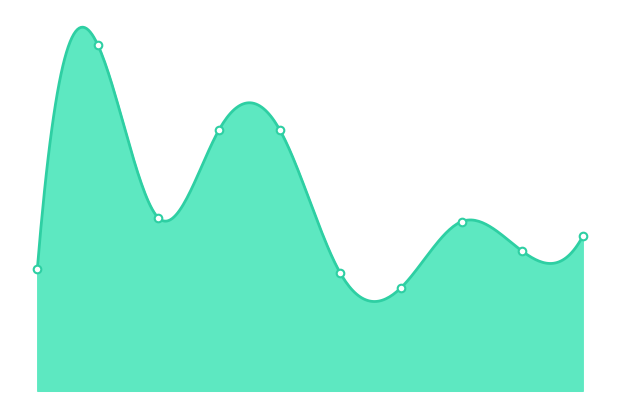

What is the change in value from 2 to 6?

-19